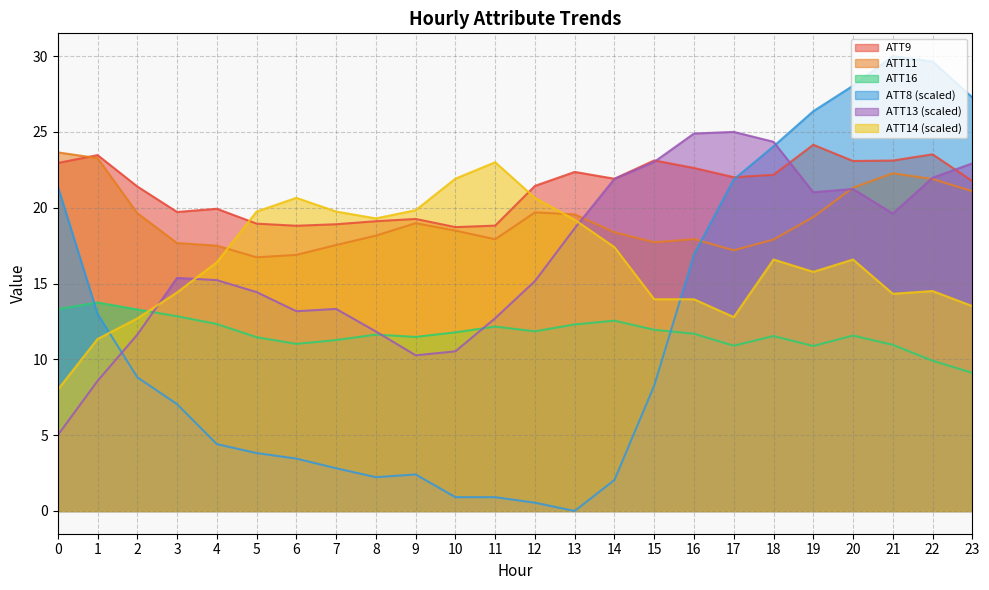

How many times do ATT11 and ATT13 cross each other?

3